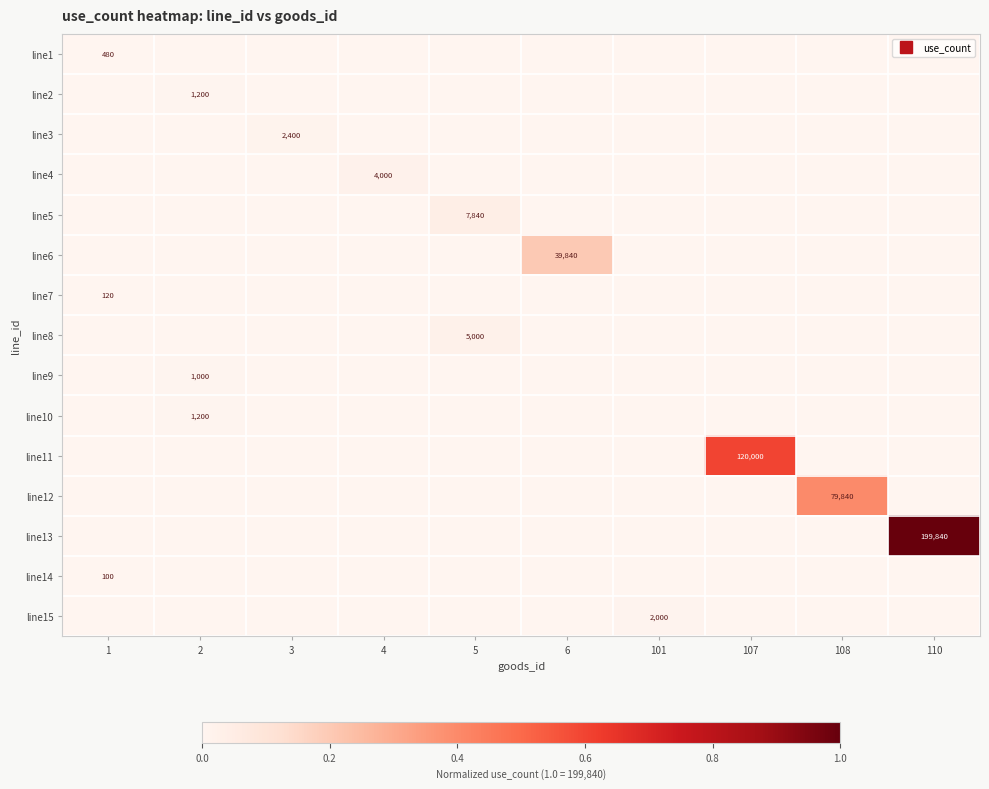

At which category is the sum across all series the highest?

110